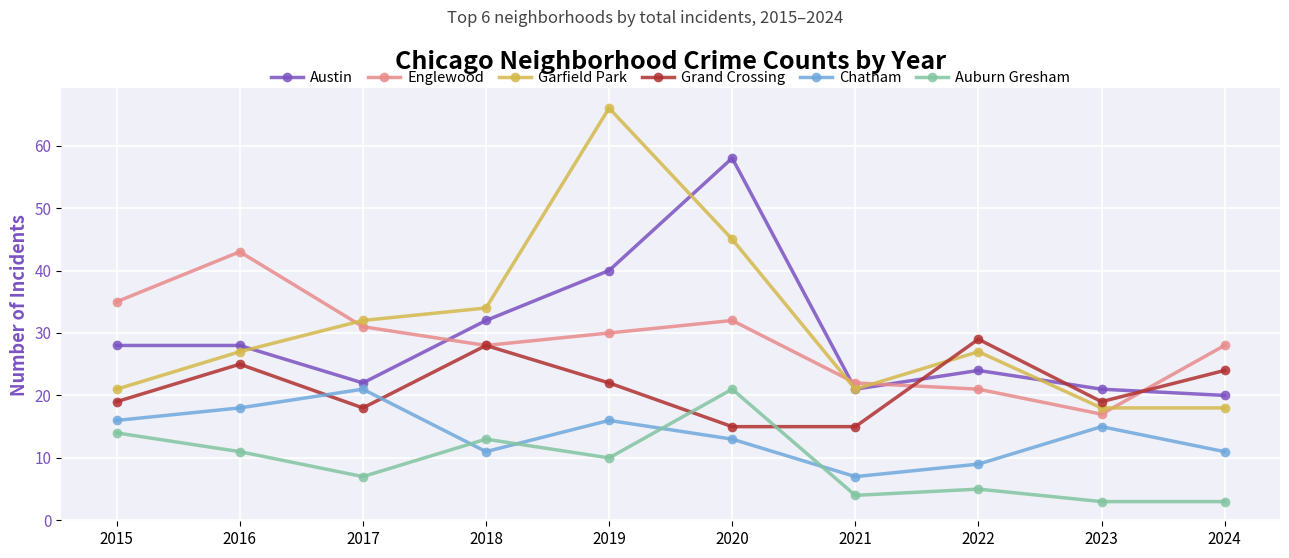

Where is Garfield Park nearest to the value 42?

2020